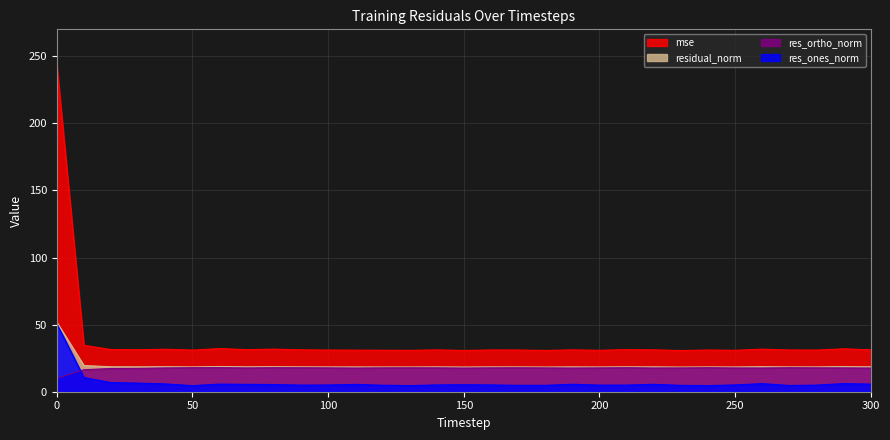

What is the value of the residual_norm point at the 28th from the left?

18.5